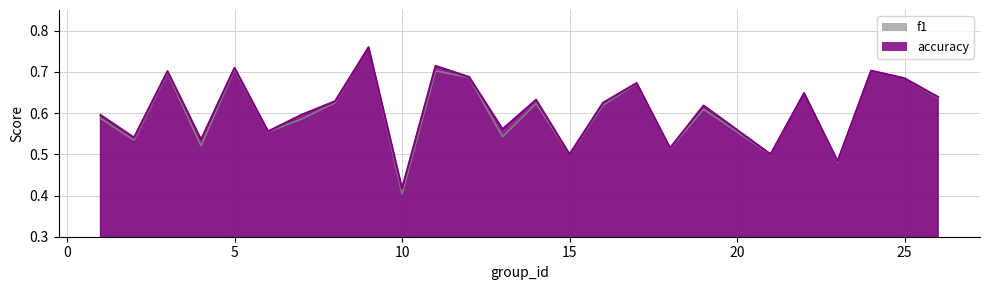

True or false: f1 has a value of 1.0 at 9.

False